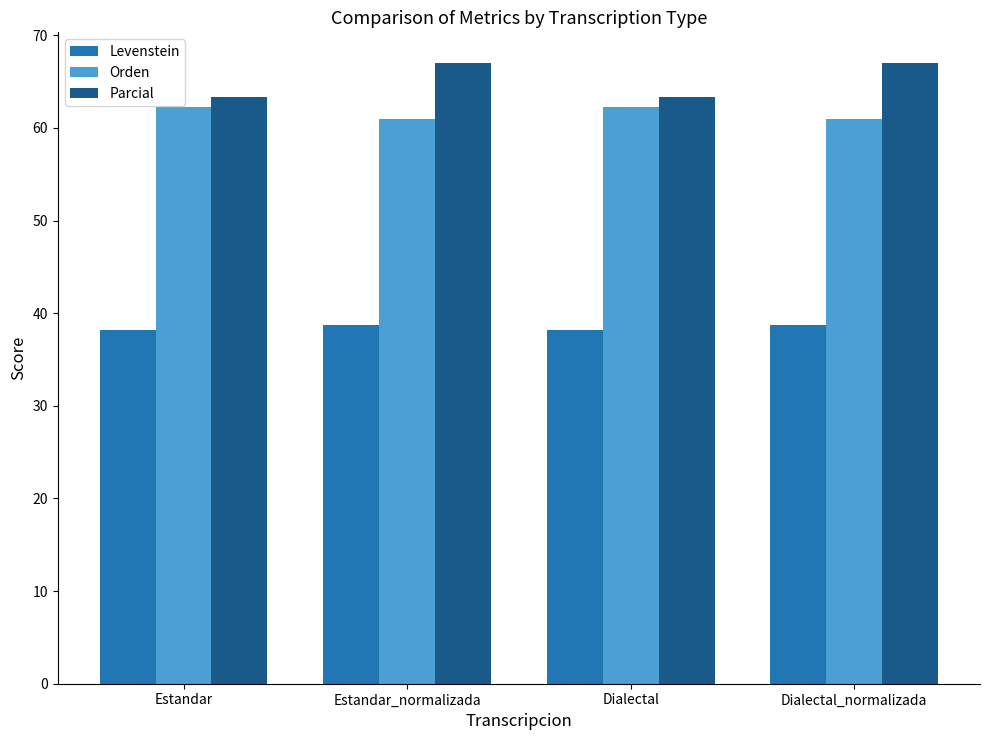

What are all the series names shown in the legend?

Levenstein, Orden, Parcial